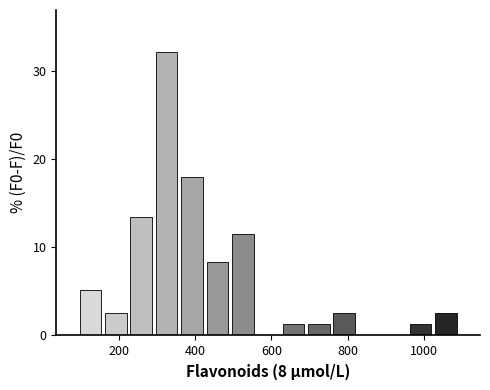

Around what value on the x-axis is the tallest bar? Give the approximate position of its centre, as read against the axis.

320